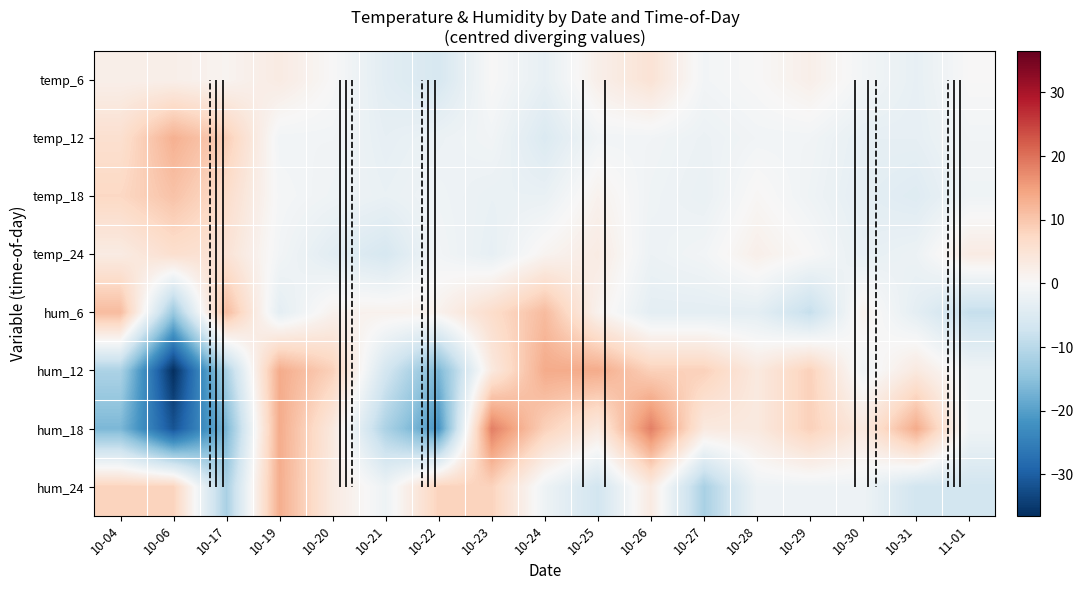

How many categories are shown in the chart?

17